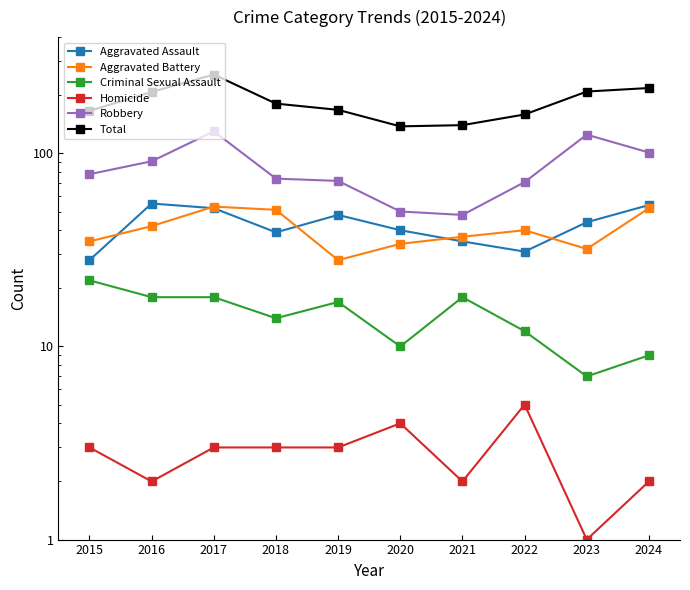

The Total series shows 278 at 2023. True or false?

False